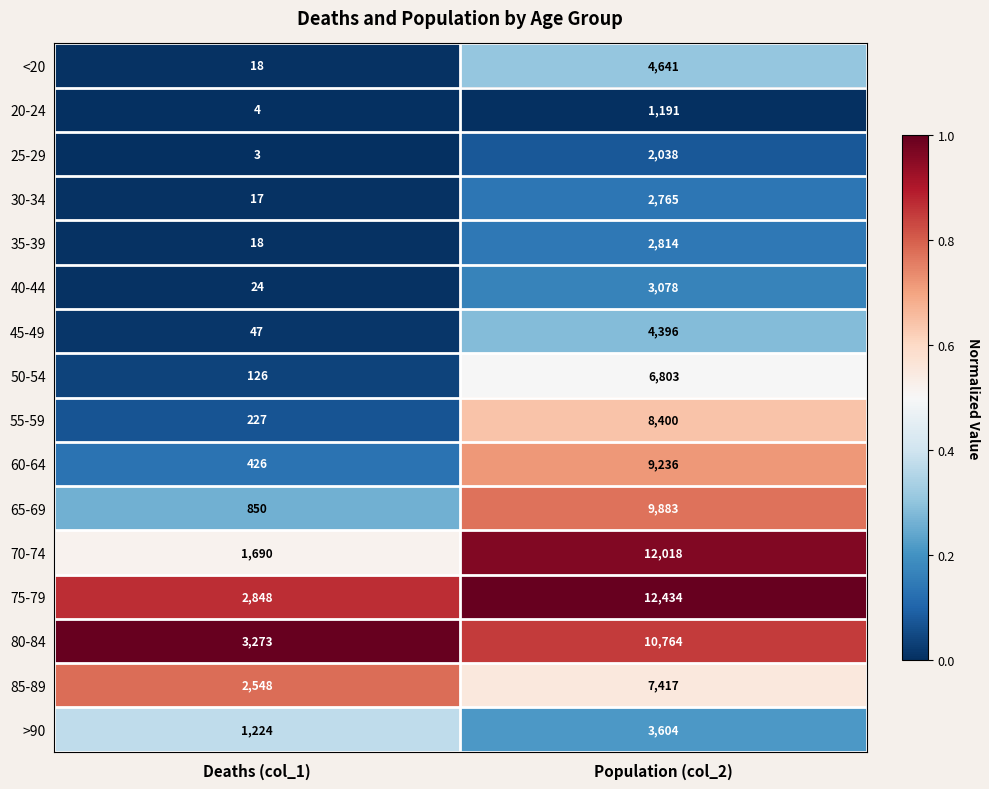

Which series has the largest range (max minus min)?

70-74